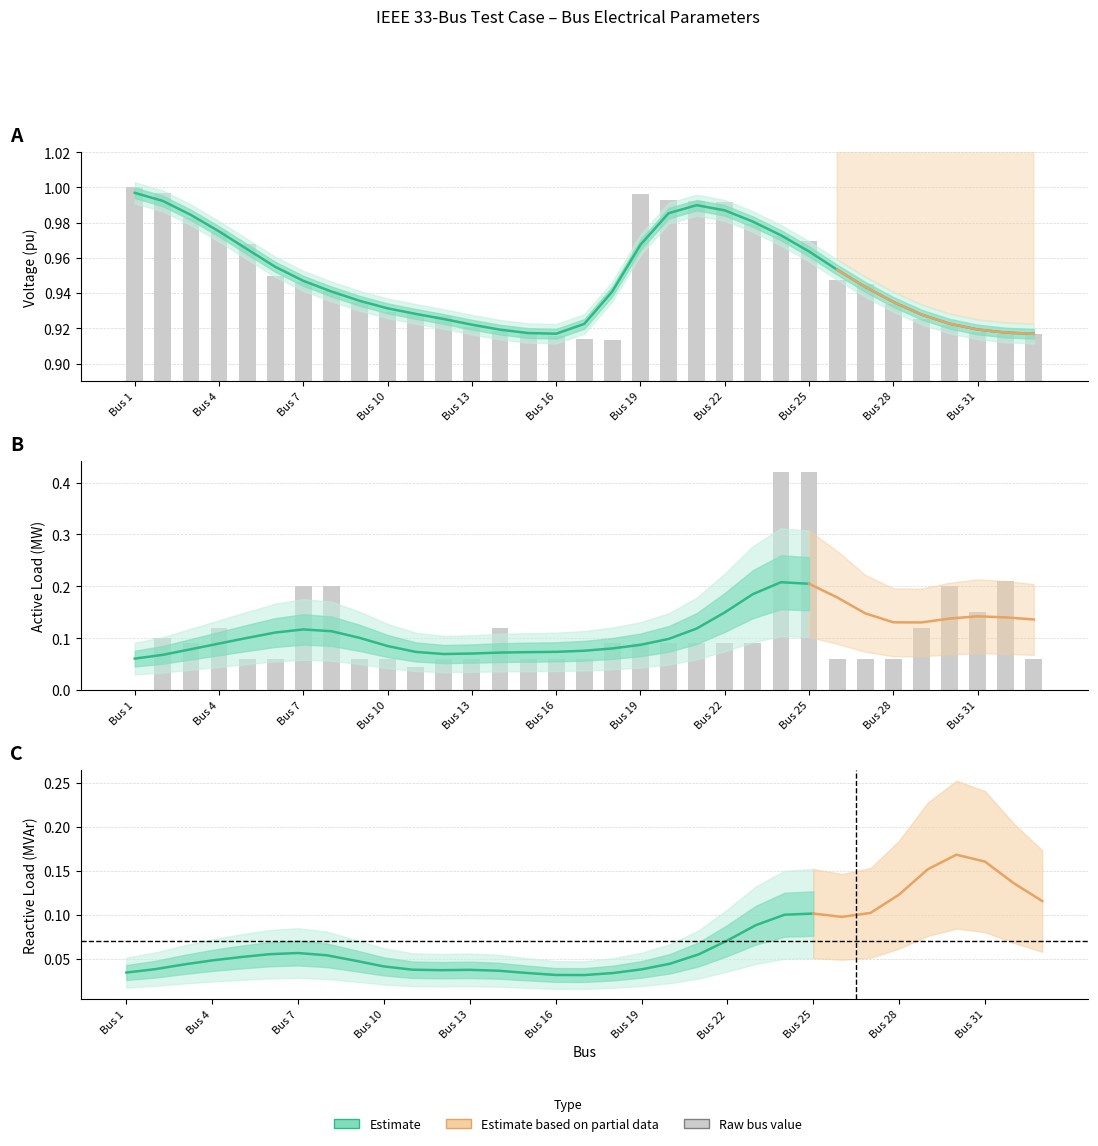

How many categories are shown in the chart?

33